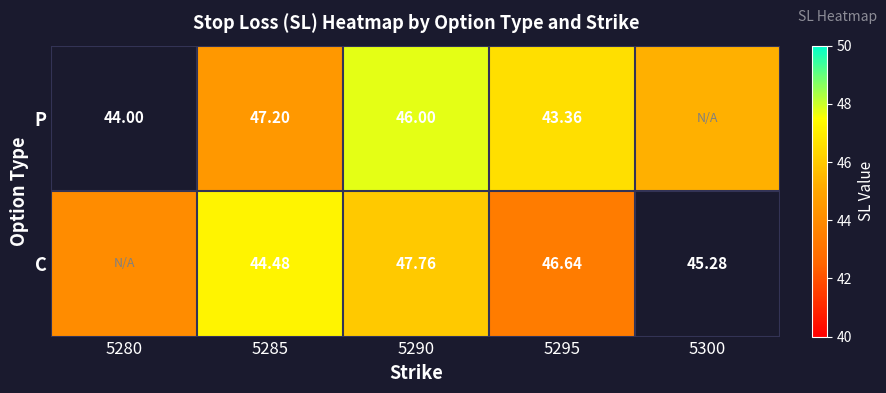

Is the value of C at 5290 greater than the value of P at 5295?

Yes